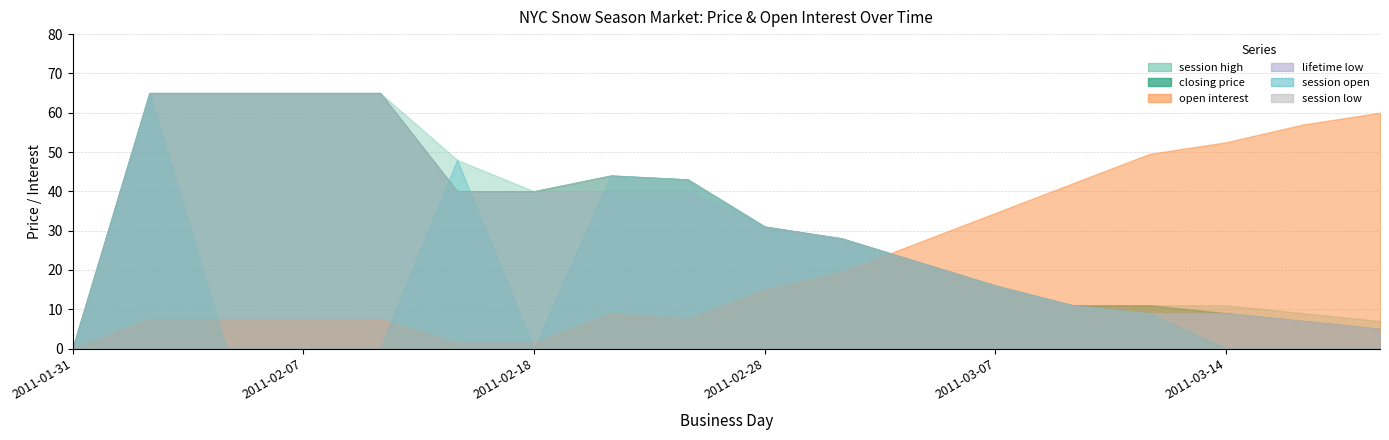

Which label corresponds to the largest value in the chart?

session high